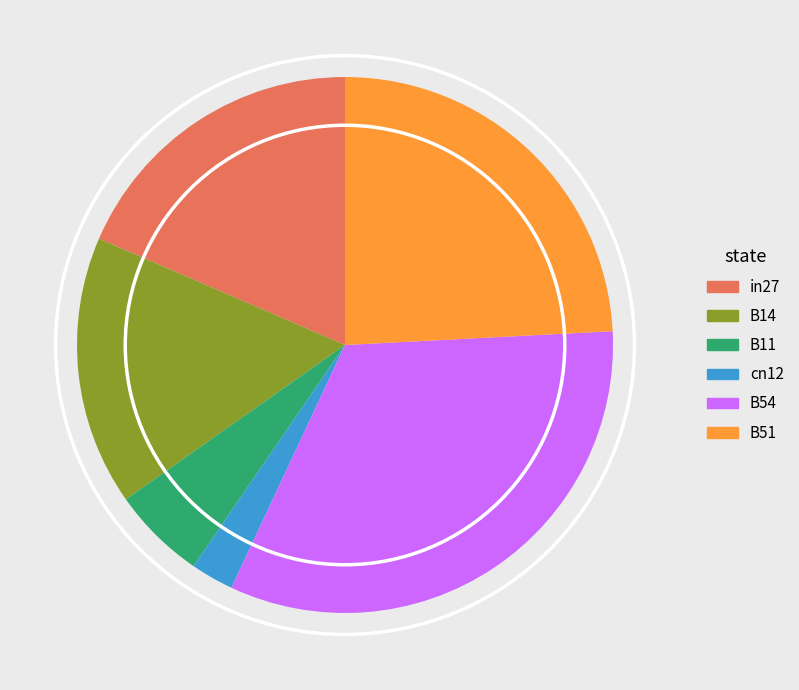

Which slice is the largest?

B54